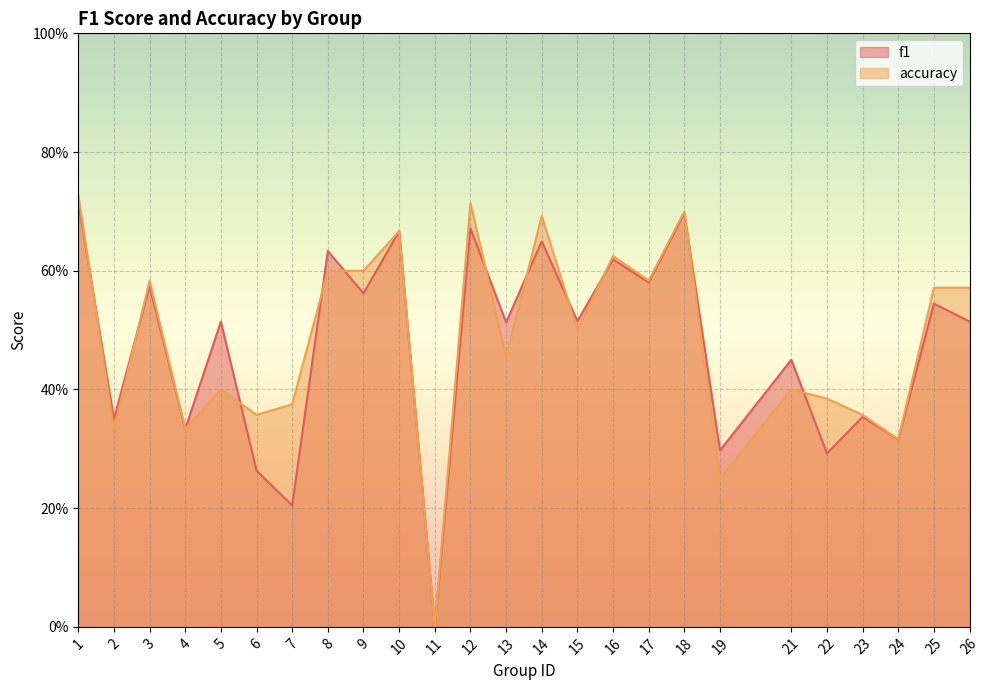

What are all the series names shown in the legend?

f1, accuracy